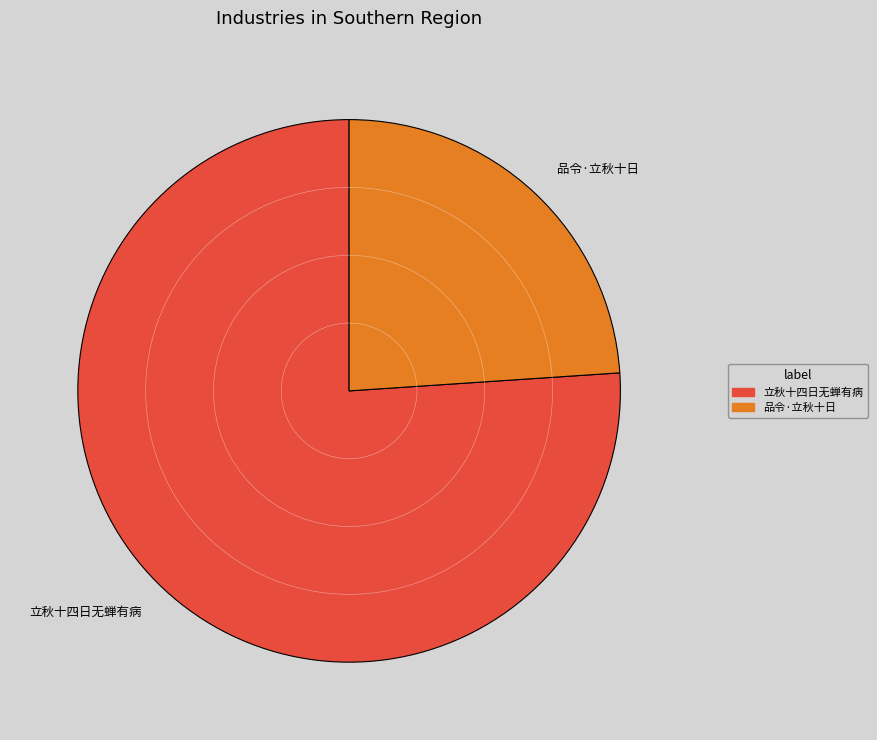

How many segments does this pie chart have?

2